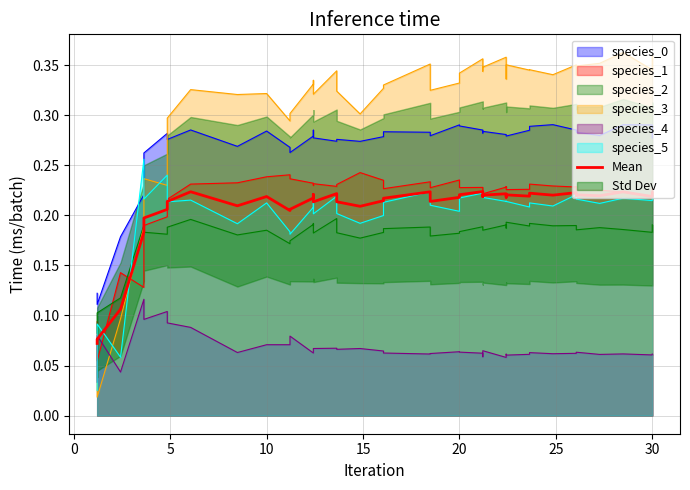

What is the value of the 8th point from the left?

0.2